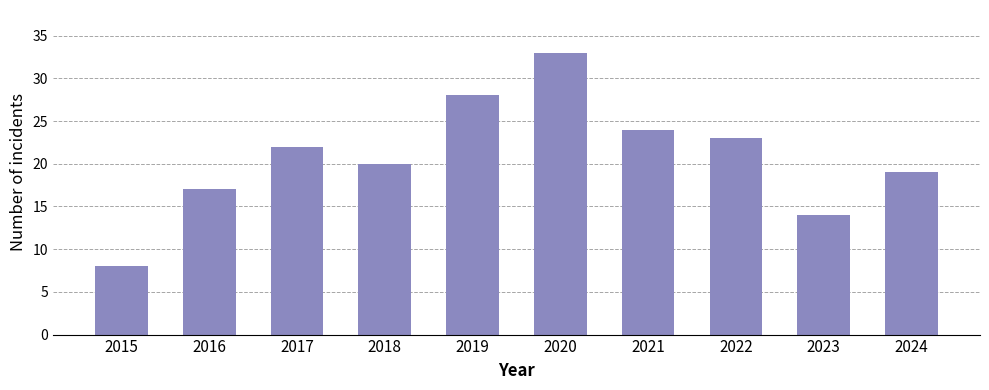

Does the chart contain stacked bars?

No